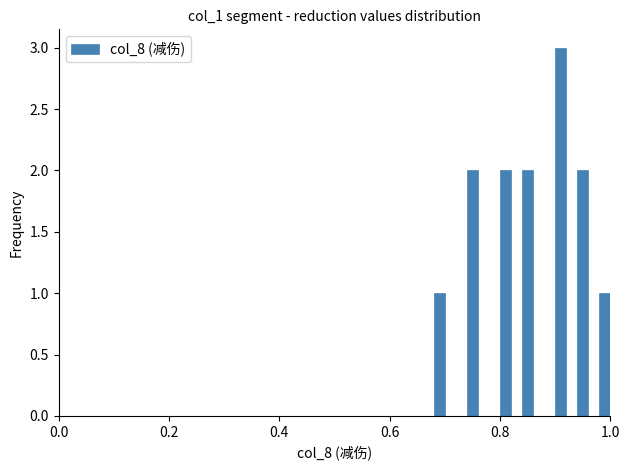

Around what value on the x-axis is the tallest bar? Give the approximate position of its centre, as read against the axis.

0.92